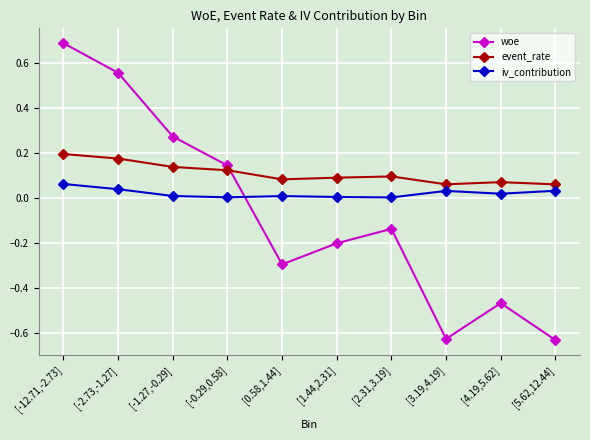

How many intersections are there between woe and iv_contribution?

1